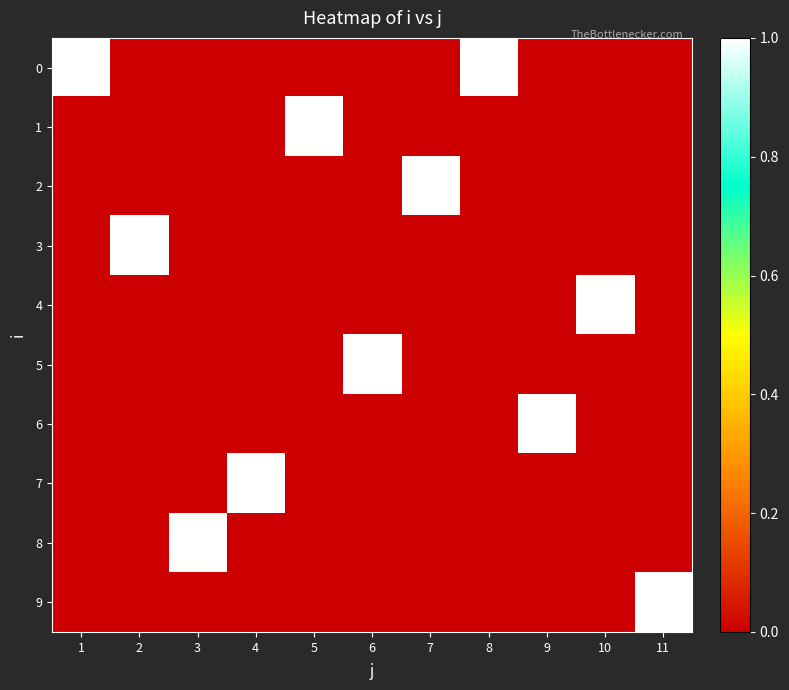

Which category has the lowest value across all series?

2